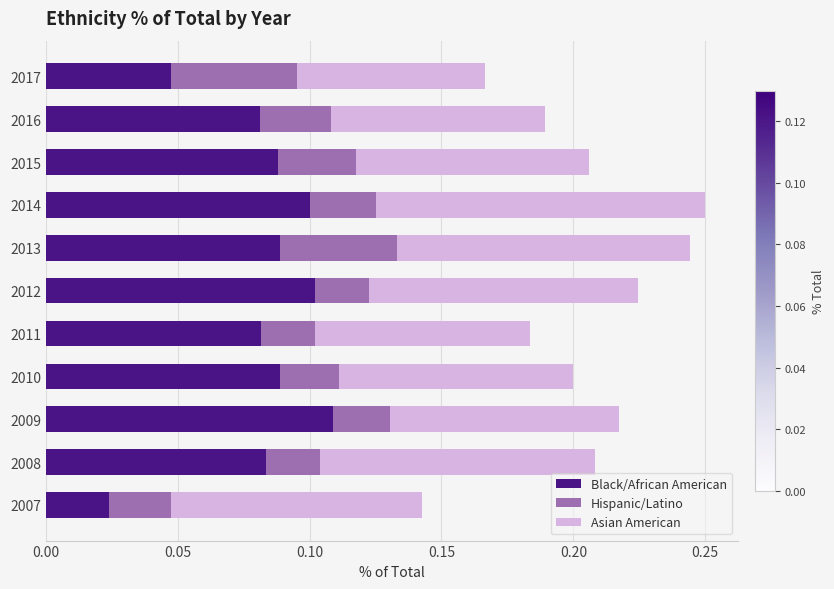

Where is Black/African American nearest to the value 0?

2007